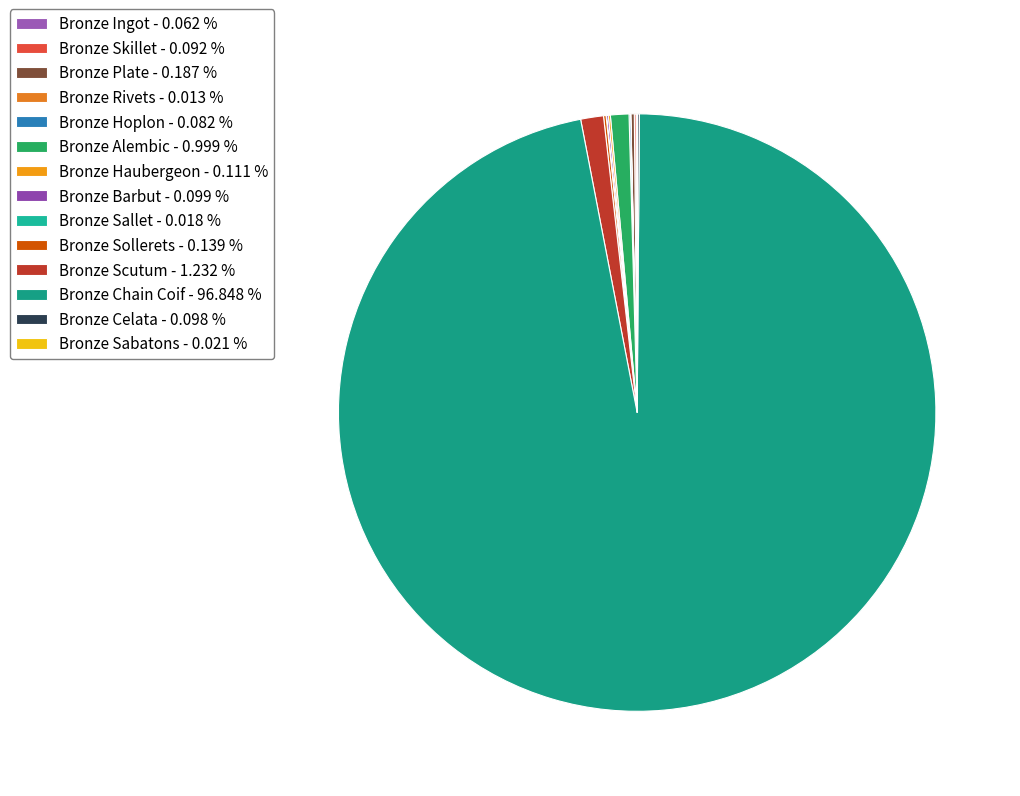

Which category has the biggest portion of the pie?

Bronze Chain Coif - 96.848 %